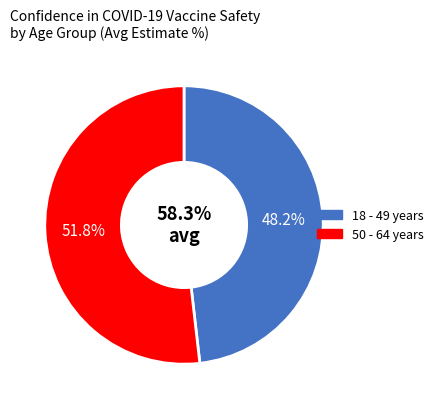

True or false: 50 - 64 years accounts for 19% of the total.

False